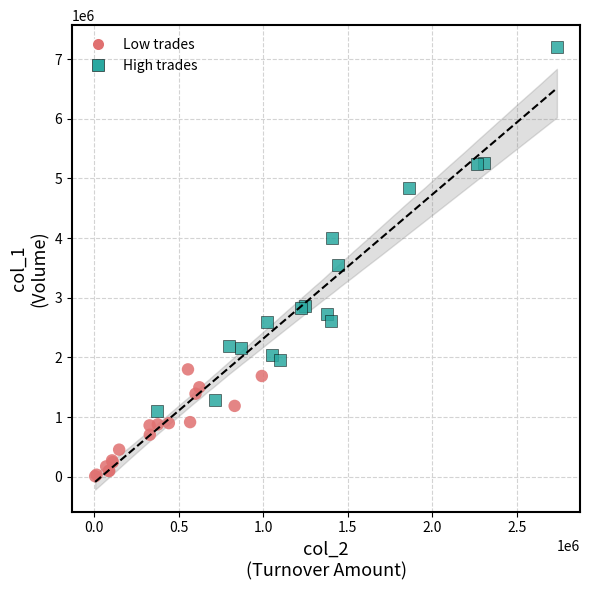

Which series has the largest Y range (max minus min)?

High trades